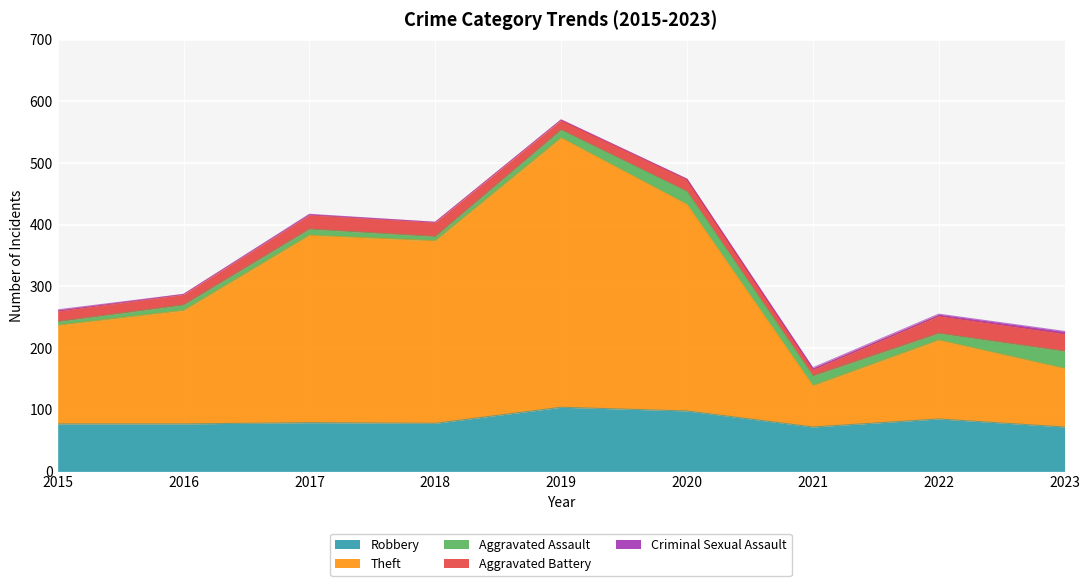

What is the sum of all Criminal Sexual Assault values?

13